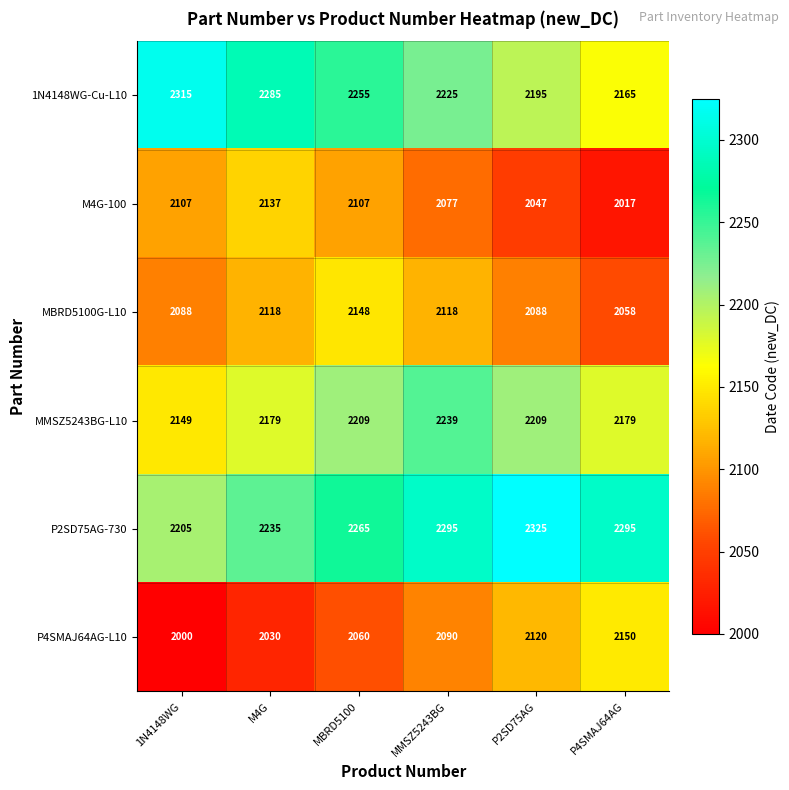

What is the maximum value for MMSZ5243BG-L10?

2239